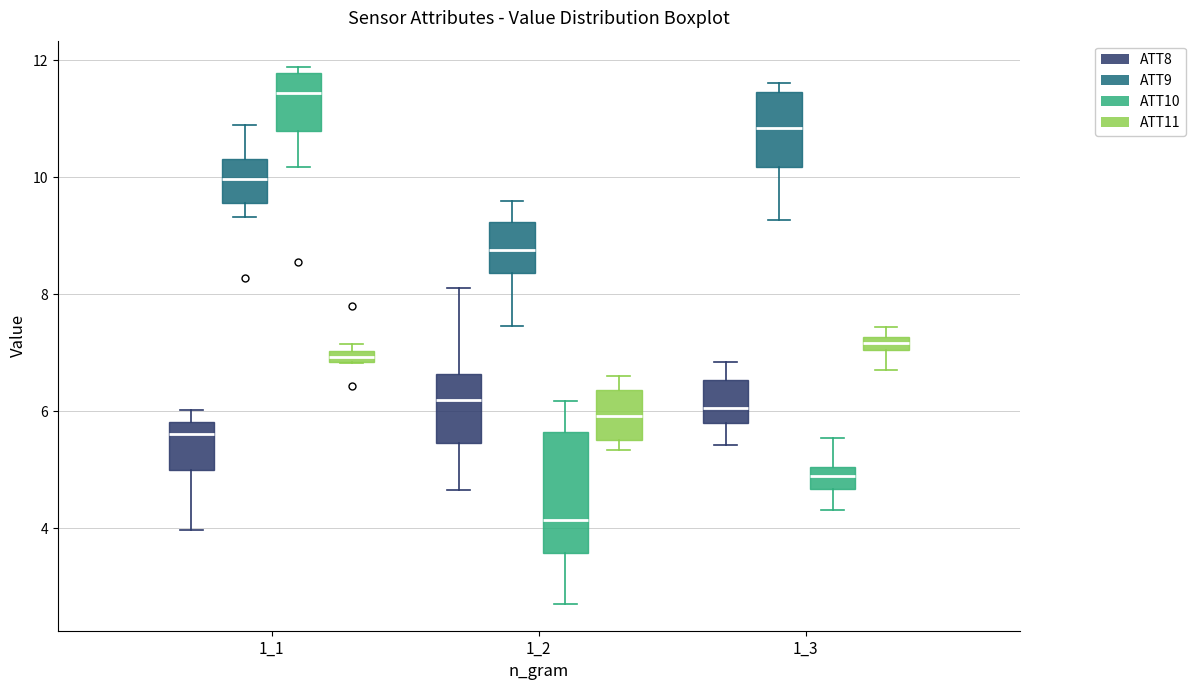

Comparing the boxes themselves (not the whiskers), which one is the tallest?

1_2 (ATT10)